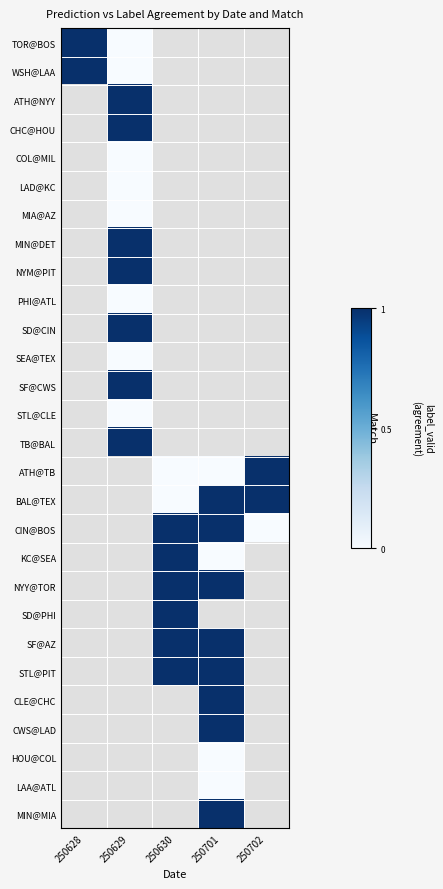

Count the number of categories in the chart.

5